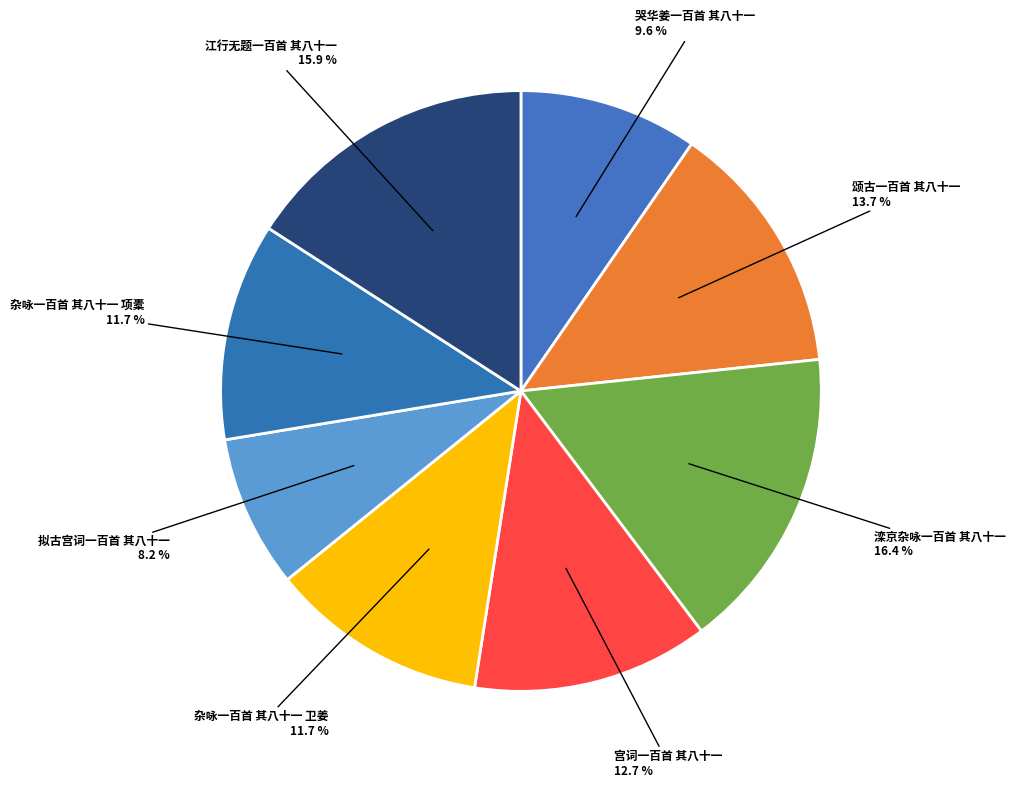

To the nearest percent, what portion does 哭华姜一百首 其八十一 represent?

10%